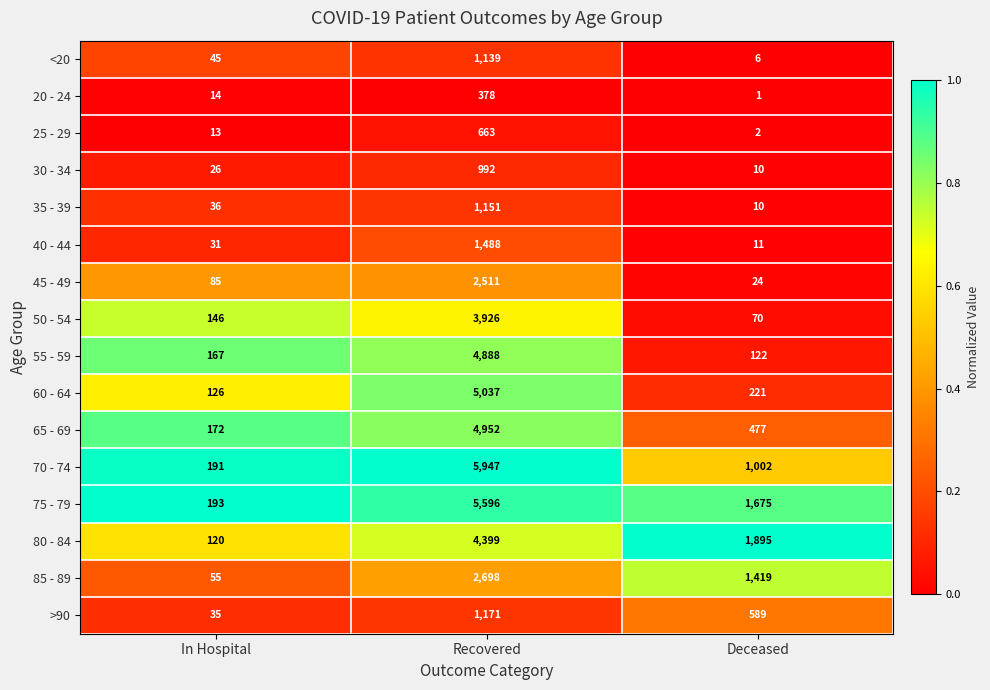

At which category is the sum across all series the highest?

Recovered